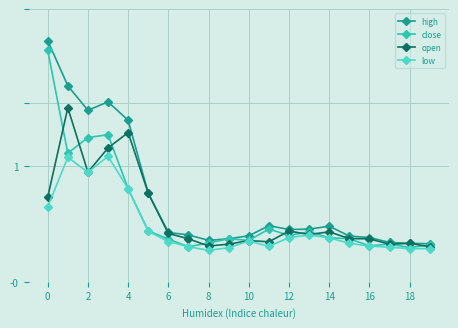

Reading left to right, list all the values displayed in this chart.

high: 73.5	64.4	59.5	61.2	57.5	42.8	34.9	34.4	33.3	33.6	34.2	36.2	35.5	35.5	36.1	34.1	33.9	32.9	32.7	32.6
close: 71.6	50.9	54.0	54.6	43.7	35.2	33.5	32.0	32.8	33.6	33.3	35.5	34.3	35.0	33.8	33.6	32.2	32.5	31.8	32.4
open: 42.0	60.0	47.0	51.9	55.0	42.8	34.7	33.6	32.1	32.5	33.2	33.0	35.2	34.5	35.0	33.6	33.6	32.5	32.7	32.0
low: 40.0	50.0	47.0	50.2	43.7	35.1	33.0	32.0	31.3	31.8	33.2	32.1	33.9	34.4	33.8	32.7	32.1	31.9	31.6	31.6